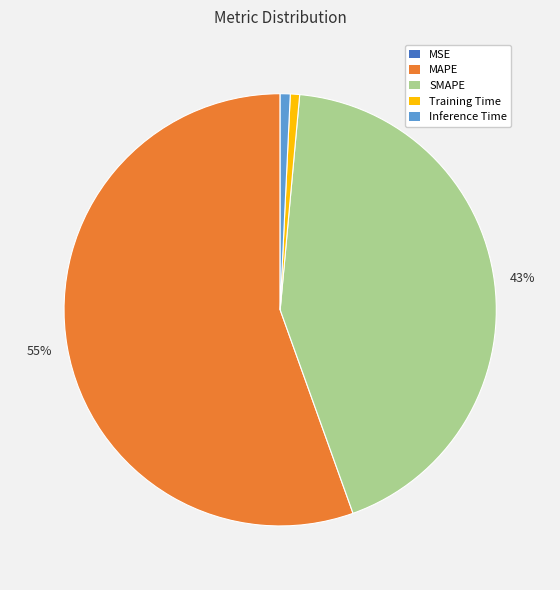

Is it true that Inference Time is 11% of the pie?

False